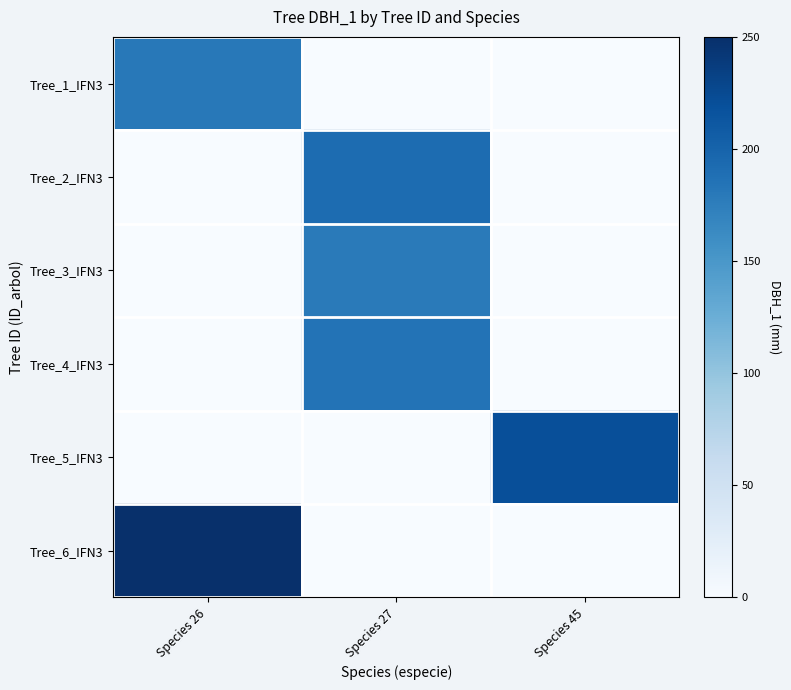

Reading right to left, transcribe all the data shown in this chart.

Tree_1_IFN3: Species 45=0.0	Species 27=0.0	Species 26=0.7
Tree_2_IFN3: Species 45=0.0	Species 27=0.8	Species 26=0.0
Tree_3_IFN3: Species 45=0.0	Species 27=0.7	Species 26=0.0
Tree_4_IFN3: Species 45=0.0	Species 27=0.7	Species 26=0.0
Tree_5_IFN3: Species 45=0.9	Species 27=0.0	Species 26=0.0
Tree_6_IFN3: Species 45=0.0	Species 27=0.0	Species 26=1.0